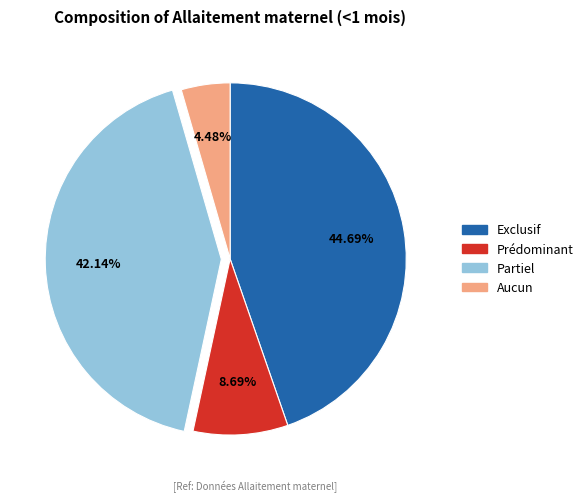

Which category has the biggest portion of the pie?

Exclusif